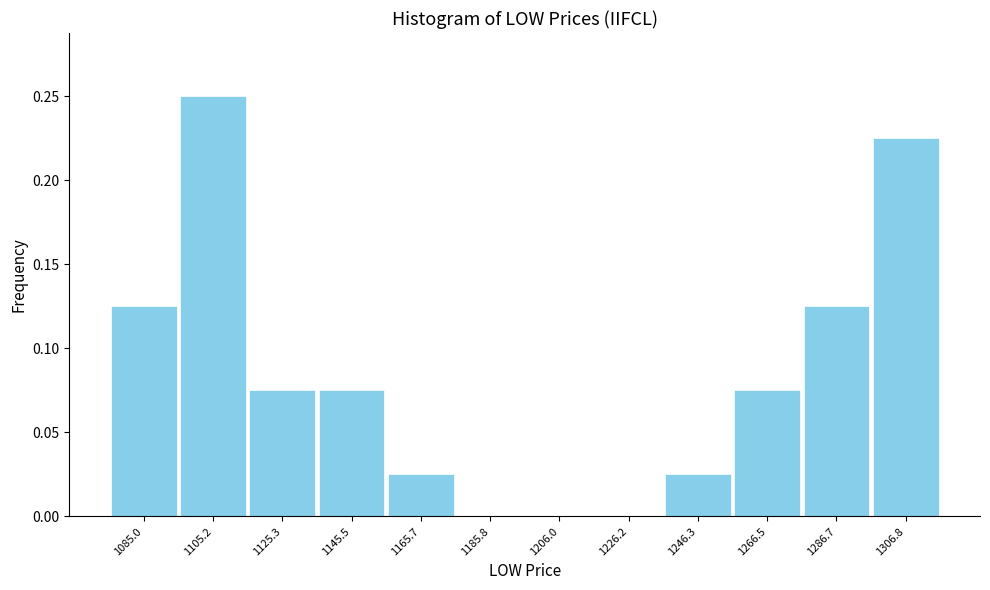

Which has a higher value, 1206.0 or 1306.8?

1306.8